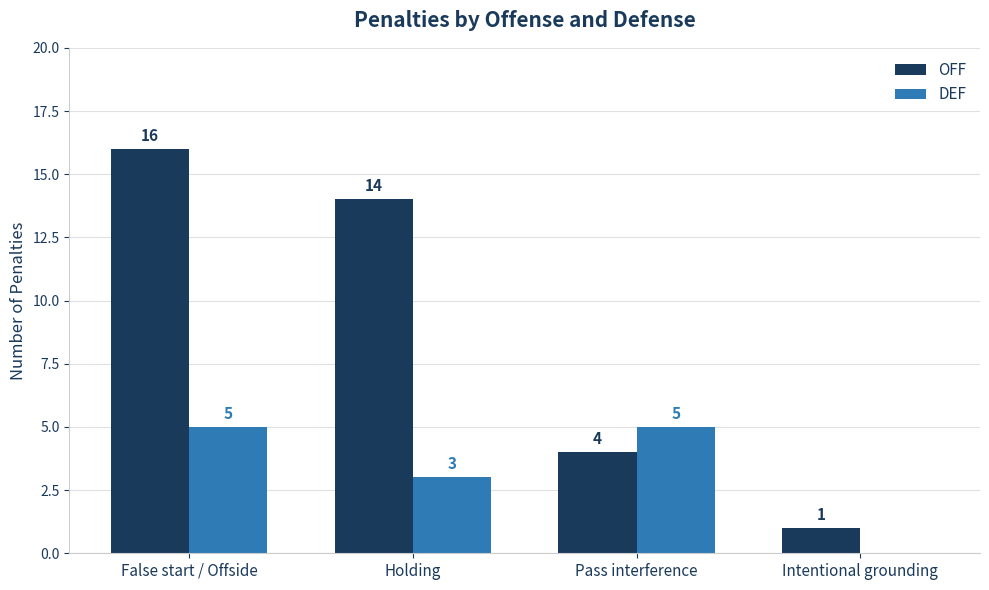

What is the total value across all series at Pass interference?

9